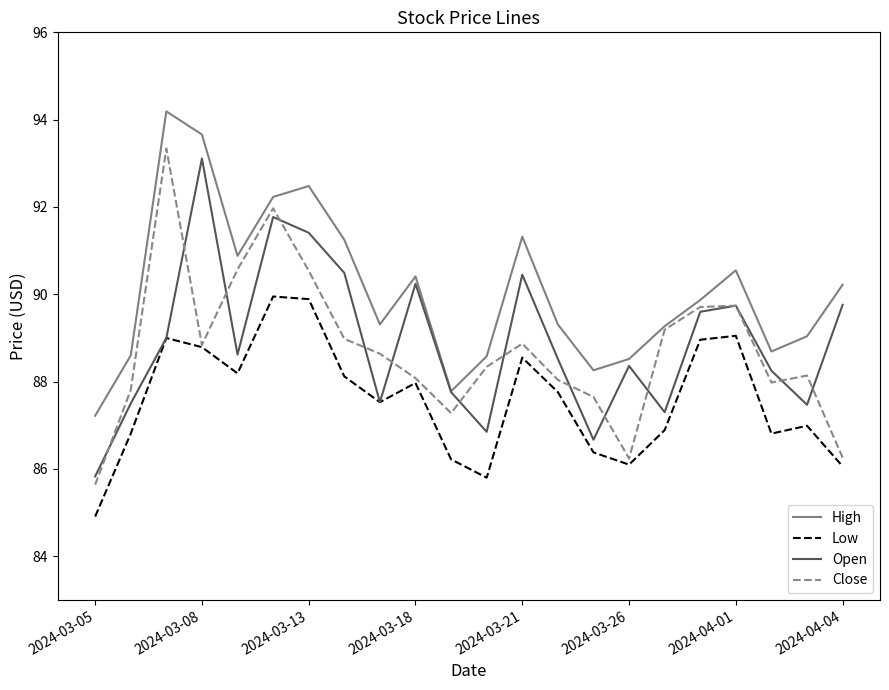

At how many categories does at least one series exceed 87?

22